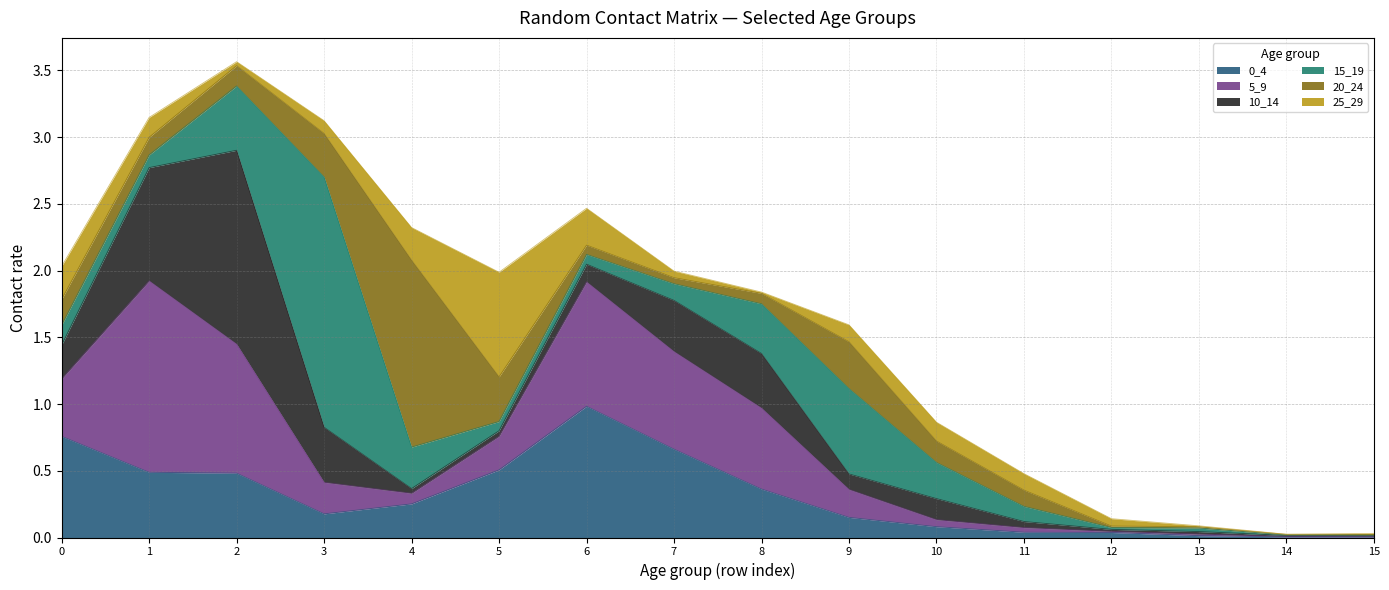

How many interior local valleys does the 5_9 series have?

3